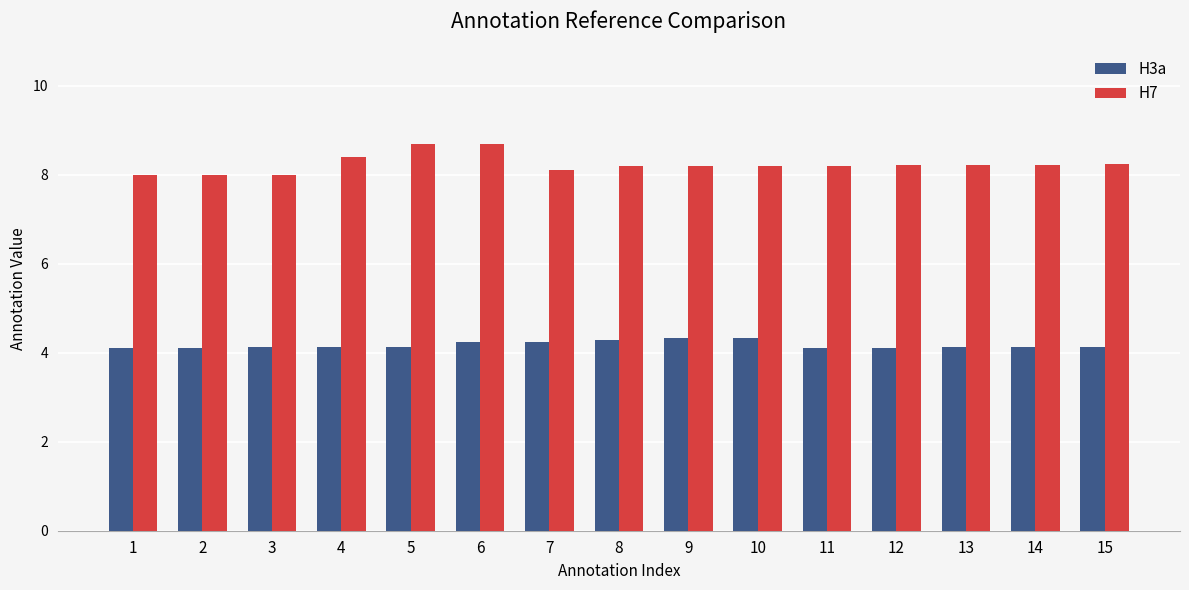

True or false: H3a has a value of 4.1 at 5.

True